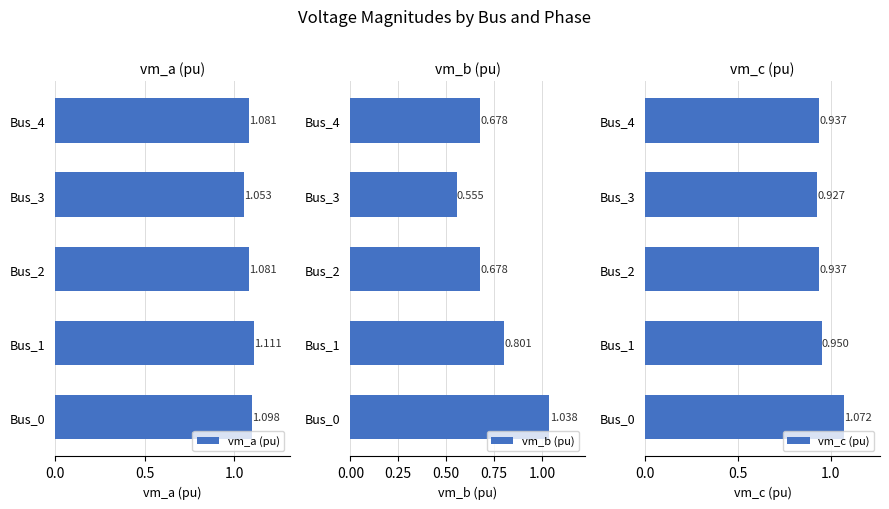

What is the maximum value shown in the chart?

1.1